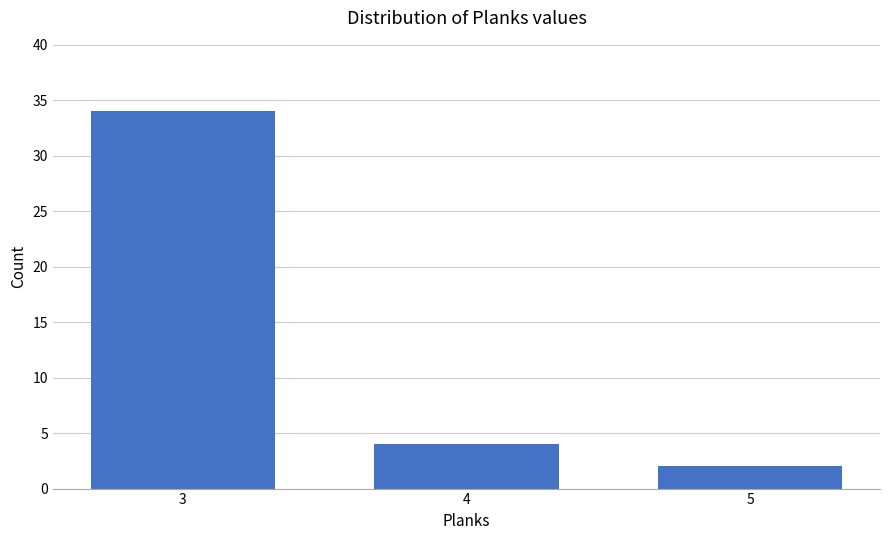

Rank the categories by value from highest to lowest.

3, 4, 5